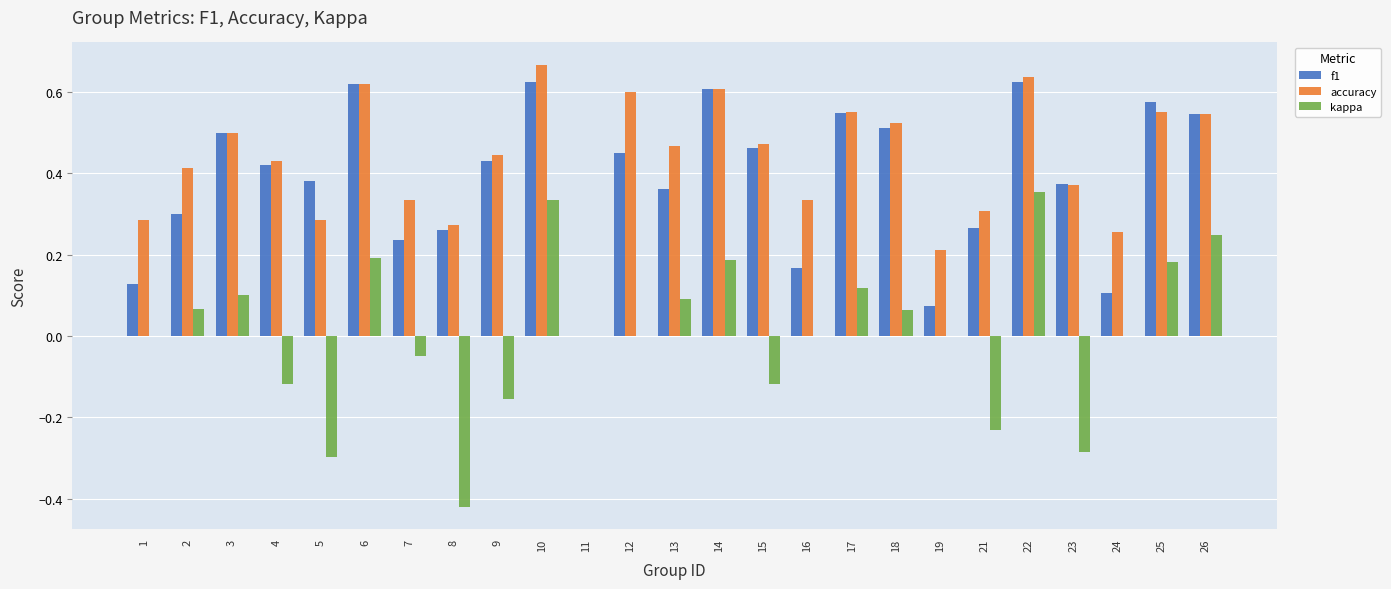

What is the sum of the accuracy values at 26 and 22?

1.2